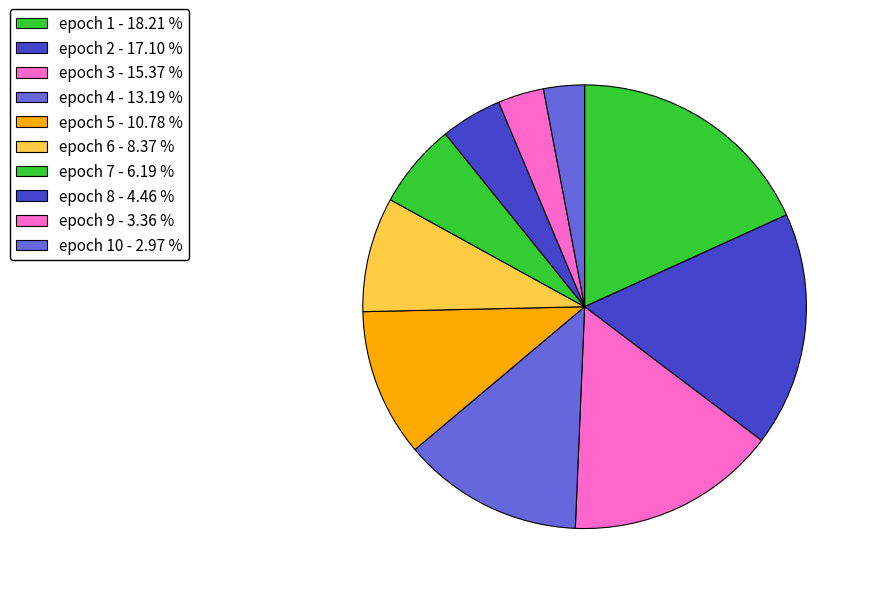

How many slices are in this pie chart?

10